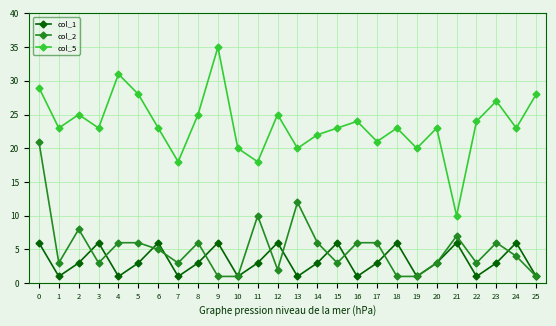

At which category does col_1 reach its first local peak?

3